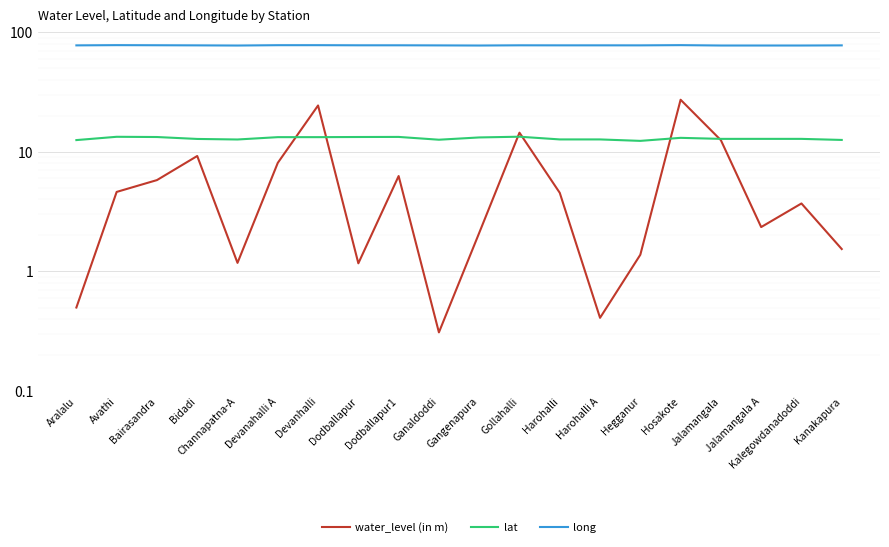

Read the long value at Hegganur.

77.5